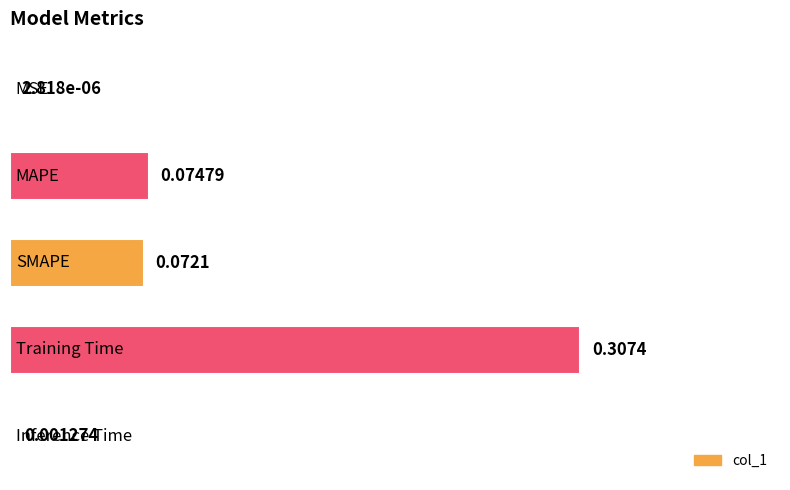

What is the sum of all values?

0.5